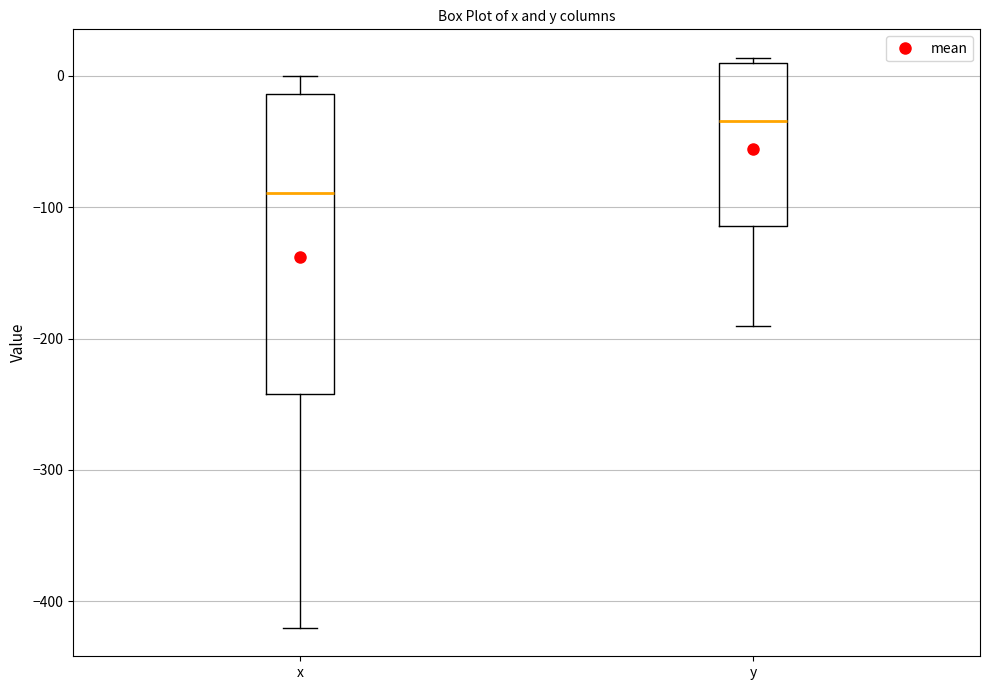

Where is the upper edge of the box for y on the y-axis? The values are not printed on the chart, so give them approximately, as read against the axis.

10